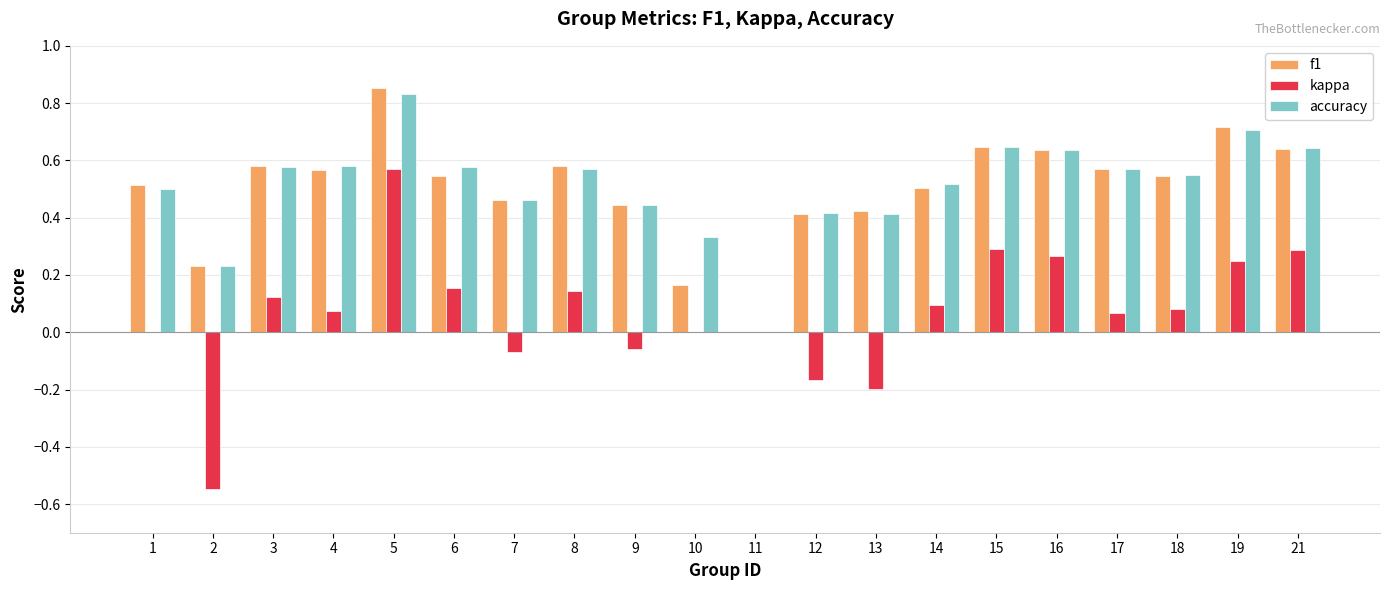

True or false: kappa has a value of 0.1 at 18.

True